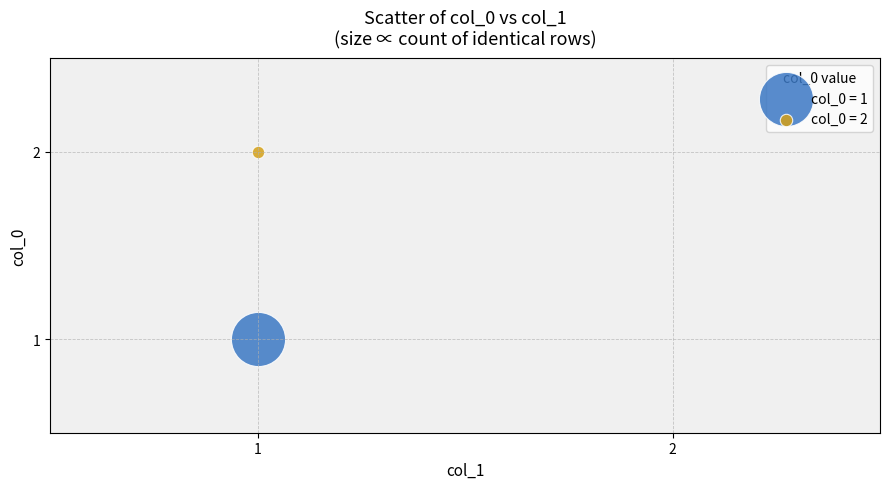

What are all the series names shown in the legend?

col_0 = 1, col_0 = 2